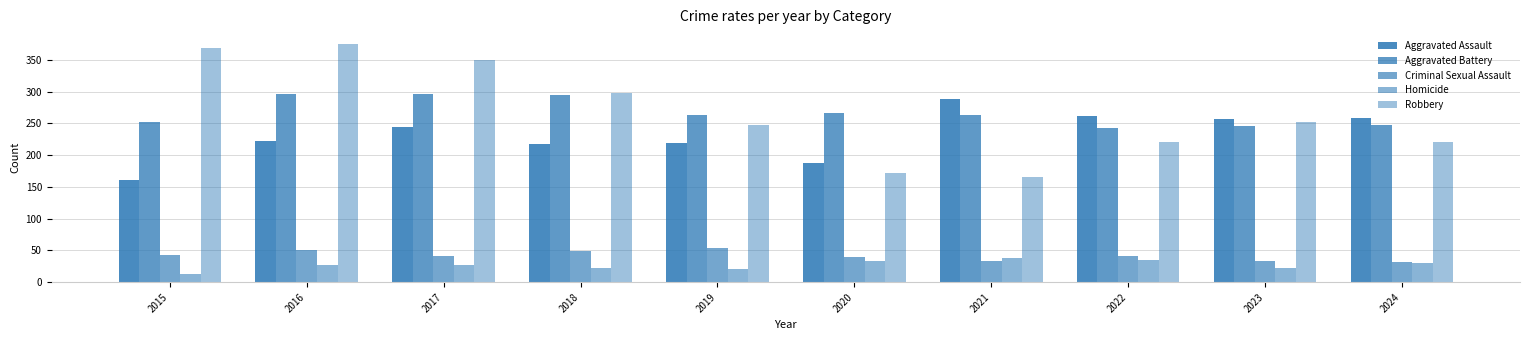

Reading left to right, what are all the values shown in this chart?

Aggravated Assault: 2015=161	2016=223	2017=245	2018=218	2019=219	2020=188	2021=289	2022=262	2023=257	2024=259
Aggravated Battery: 2015=253	2016=296	2017=297	2018=294	2019=264	2020=267	2021=264	2022=242	2023=246	2024=248
Criminal Sexual Assault: 2015=43	2016=50	2017=41	2018=49	2019=54	2020=40	2021=33	2022=42	2023=34	2024=31
Homicide: 2015=13	2016=27	2017=27	2018=23	2019=20	2020=33	2021=38	2022=35	2023=22	2024=30
Robbery: 2015=369	2016=375	2017=350	2018=298	2019=248	2020=172	2021=166	2022=220	2023=252	2024=221